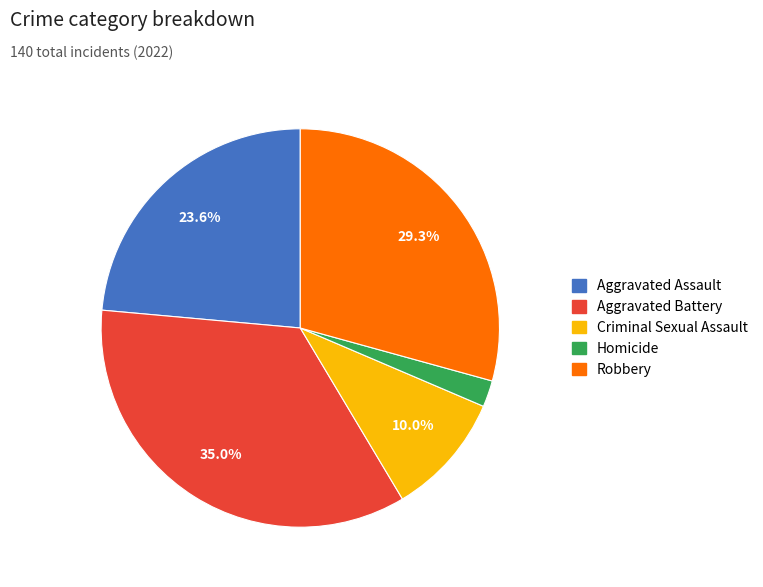

Is the sum of Homicide and Aggravated Battery greater than half?

No